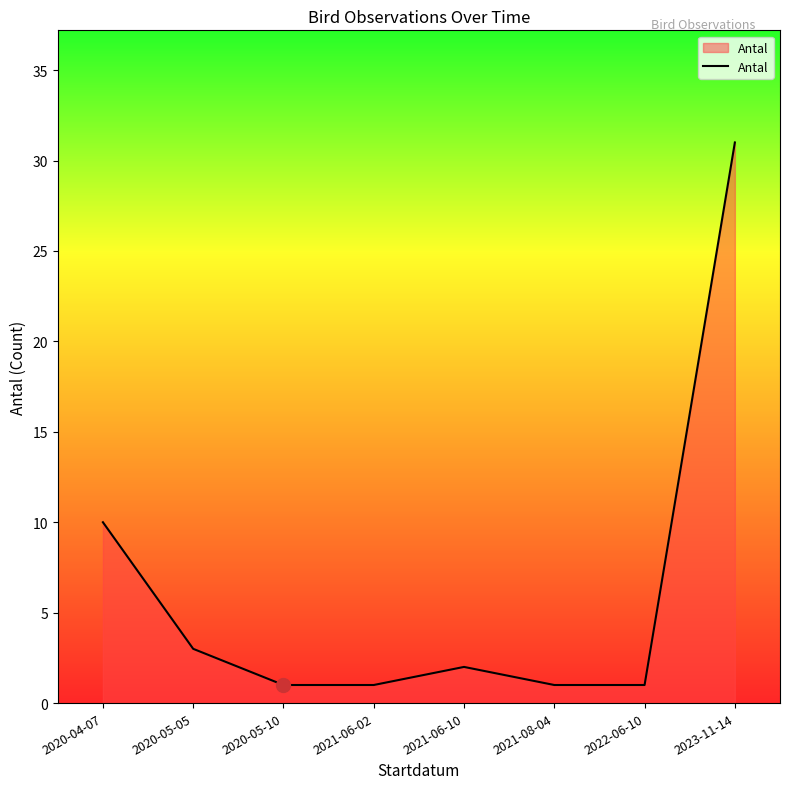

Count the number of data series in this chart.

1